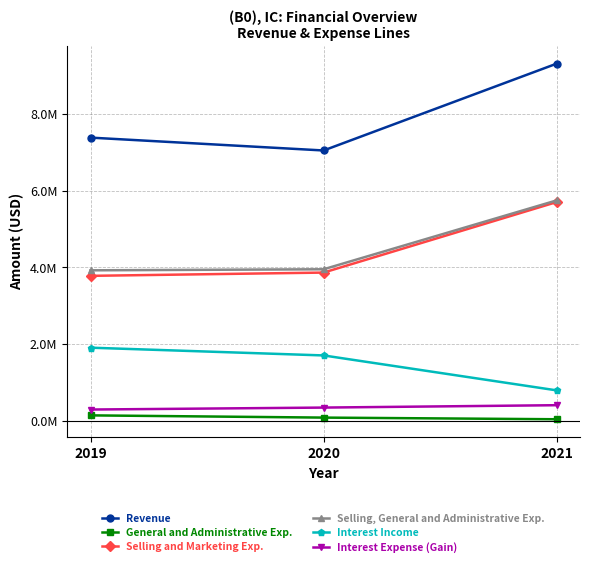

How many Interest Income values are between 795000 and 1907000?

3